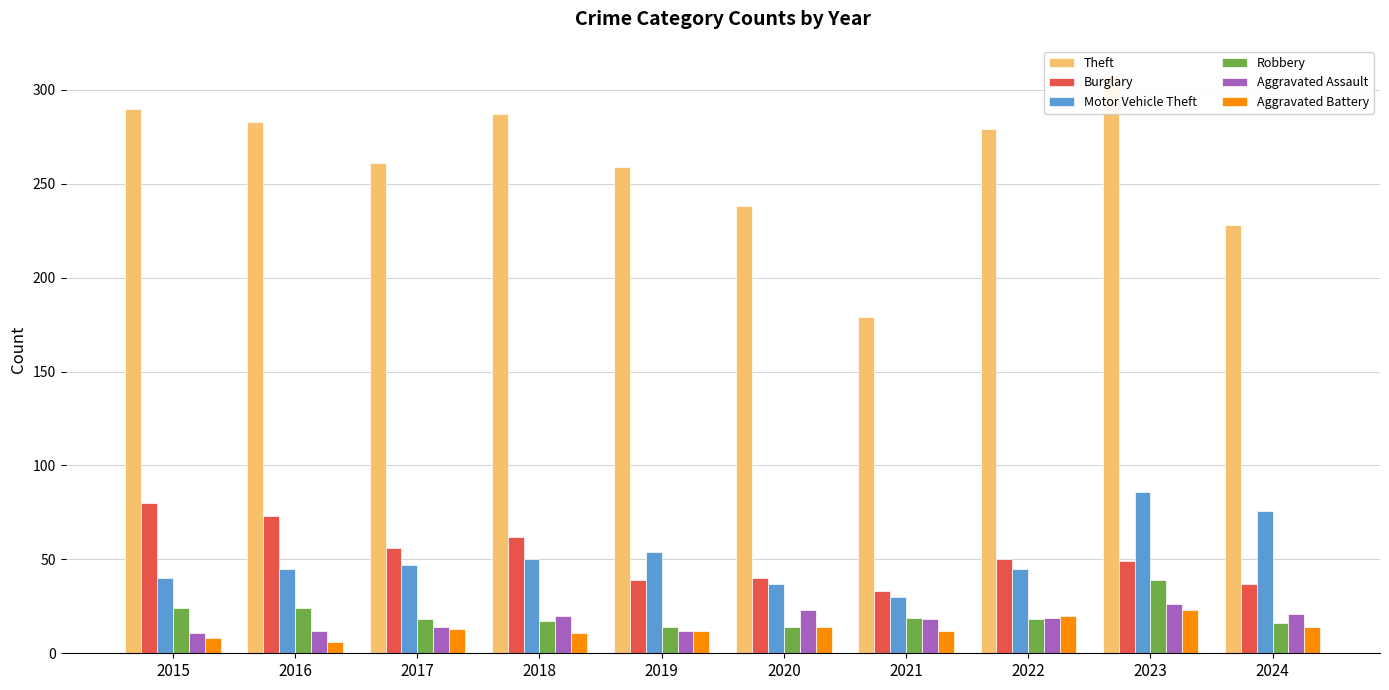

What is the sum of all Motor Vehicle Theft values?

510